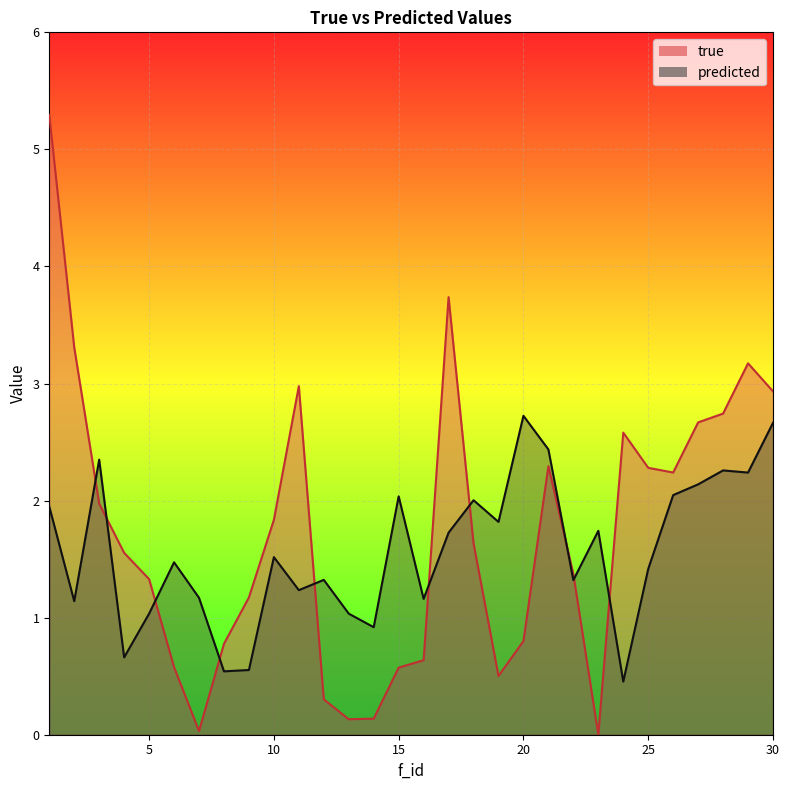

Where is the first local maximum for true?

11